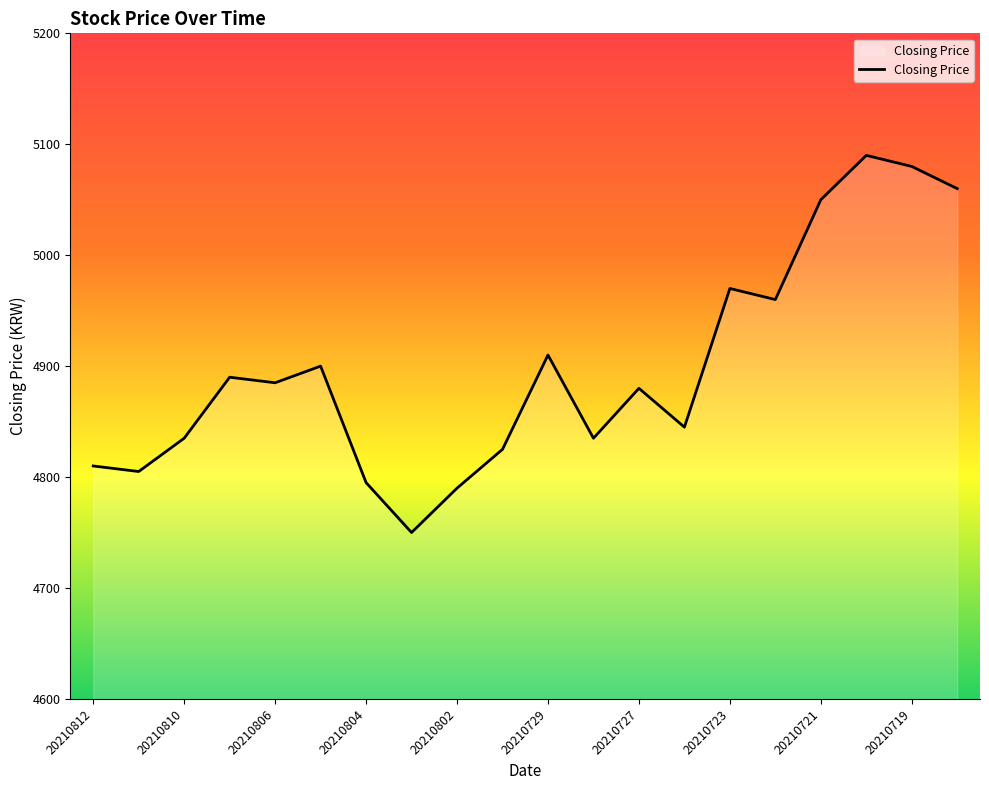

Does the chart display data point markers on the line(s)?

No